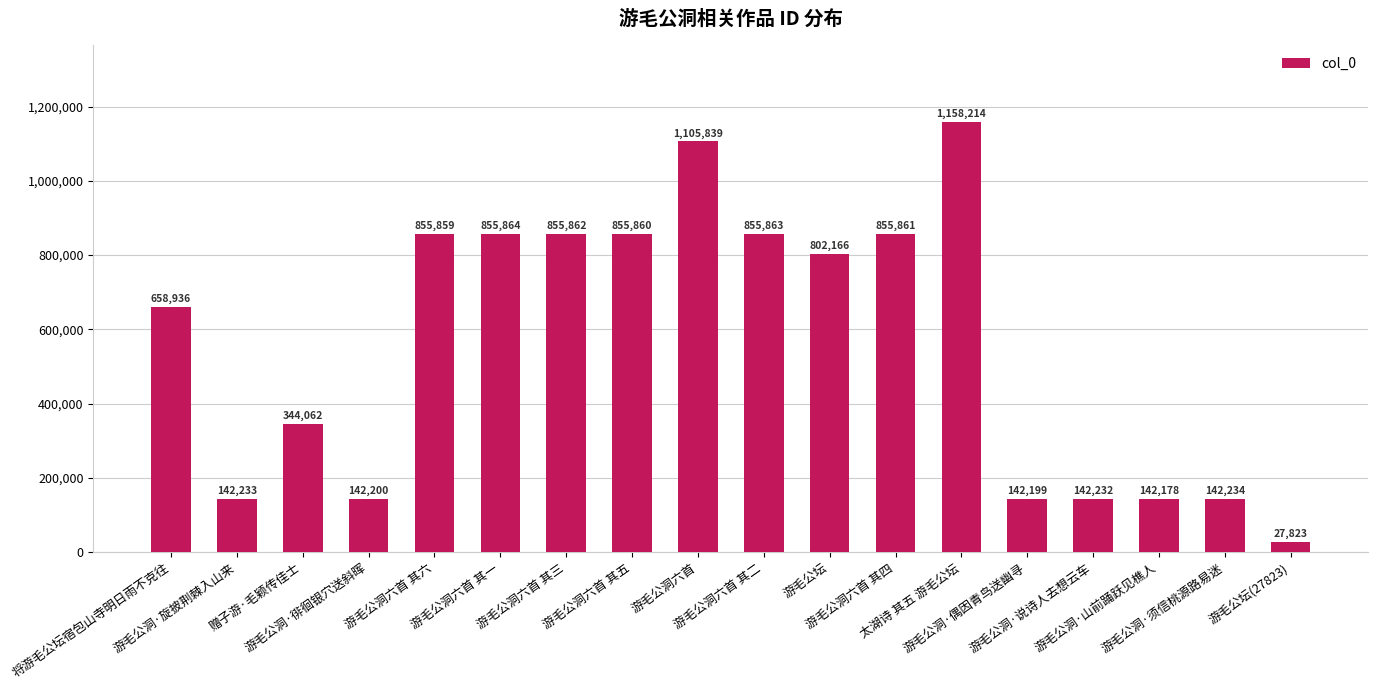

The chart shows a value of 27823 at 游毛公坛(27823). True or false?

True